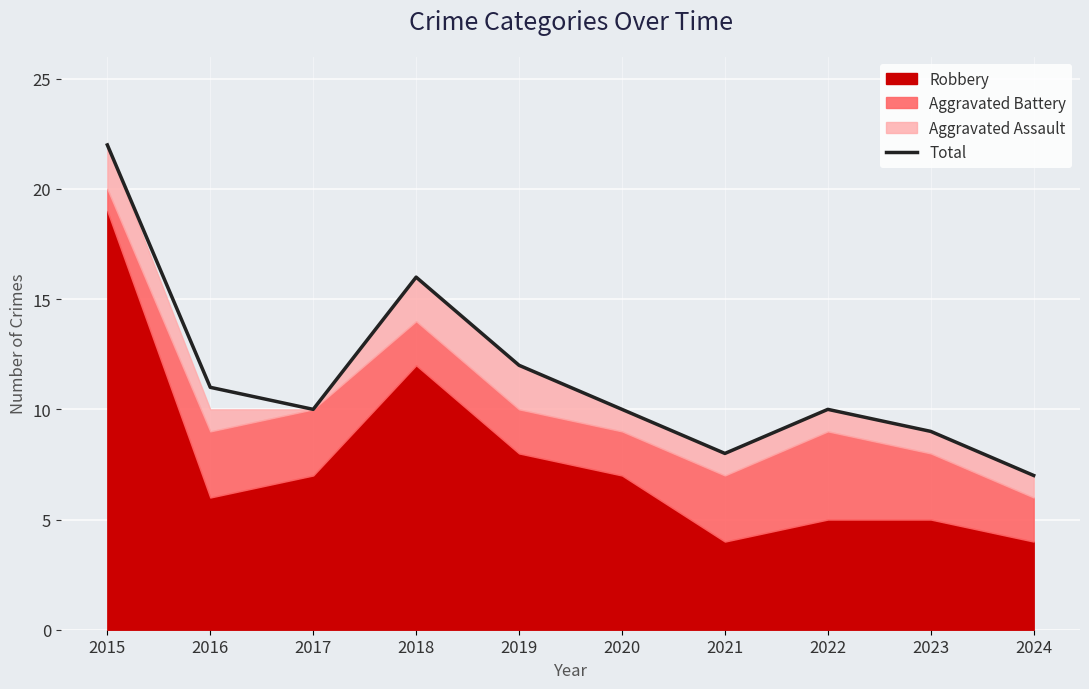

The value of Total at 2017 is 10. True or false?

True